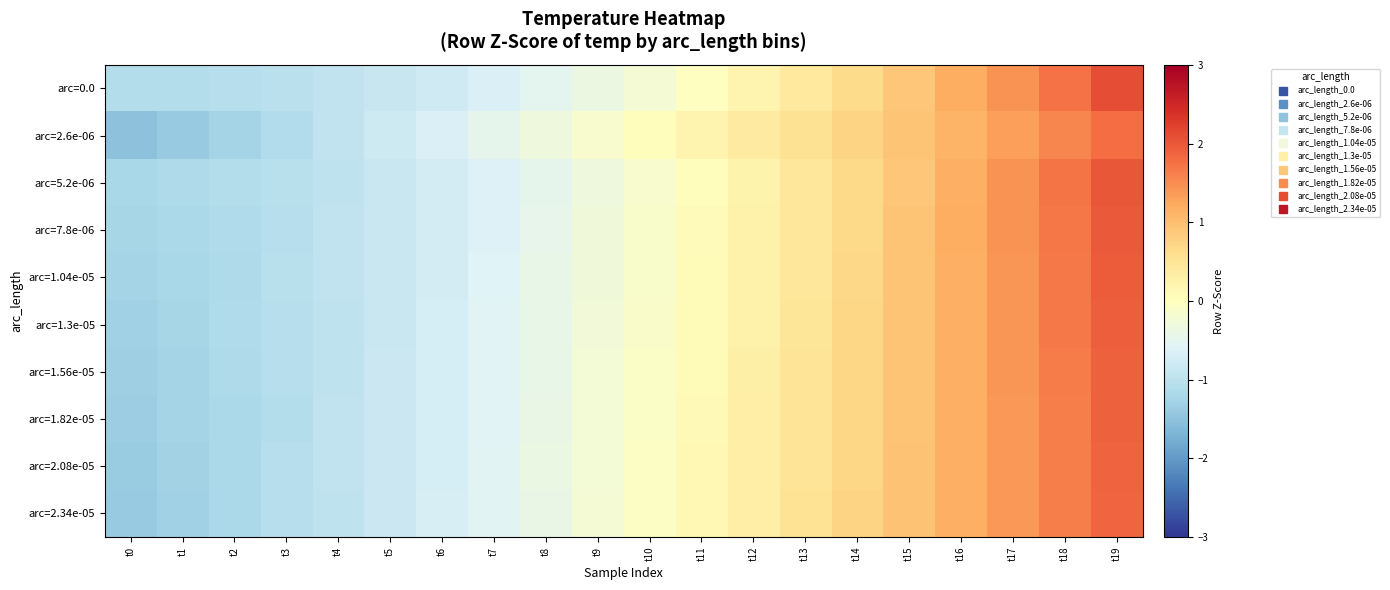

Rank the series at t11 from highest to lowest value.

arc=2.6e-06, arc=2.34e-05, arc=2.08e-05, arc=1.82e-05, arc=1.56e-05, arc=1.3e-05, arc=1.04e-05, arc=7.8e-06, arc=5.2e-06, arc=0.0